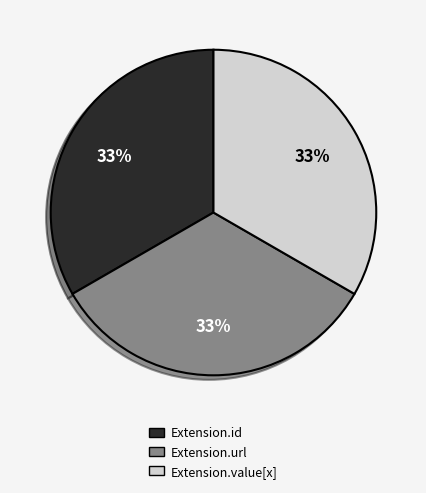

To the nearest percent, what is the combined percentage of Extension.value[x] and Extension.url?

67%